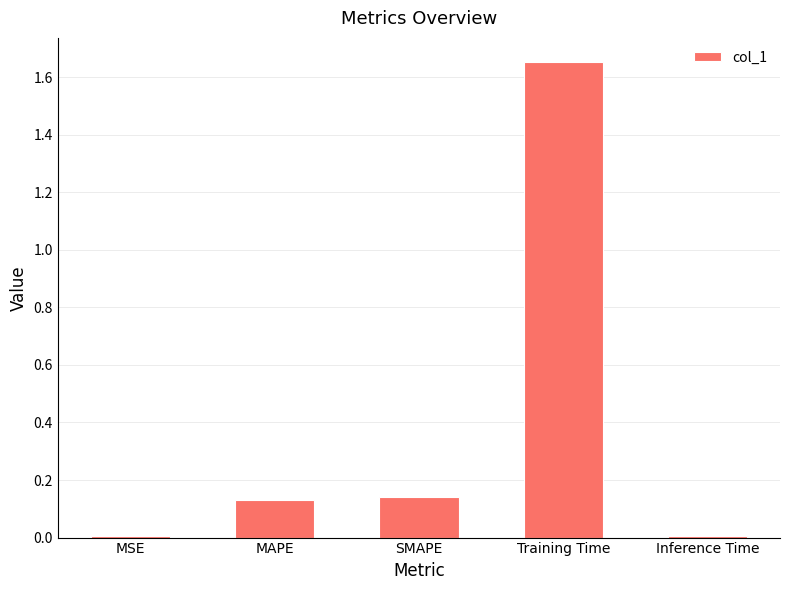

Between SMAPE and Training Time, which is larger?

Training Time